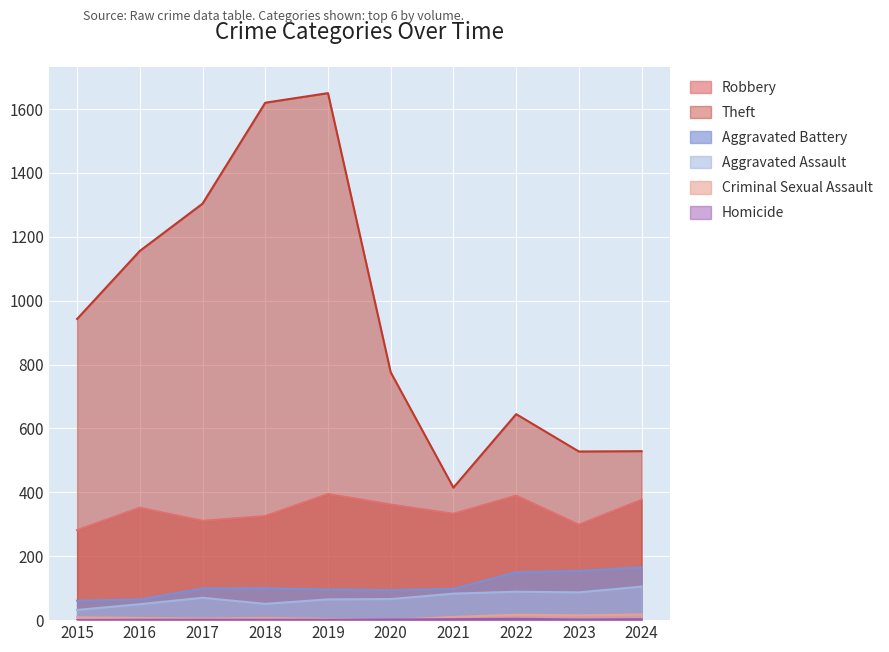

True or false: Theft and Aggravated Battery cross at least once.

False